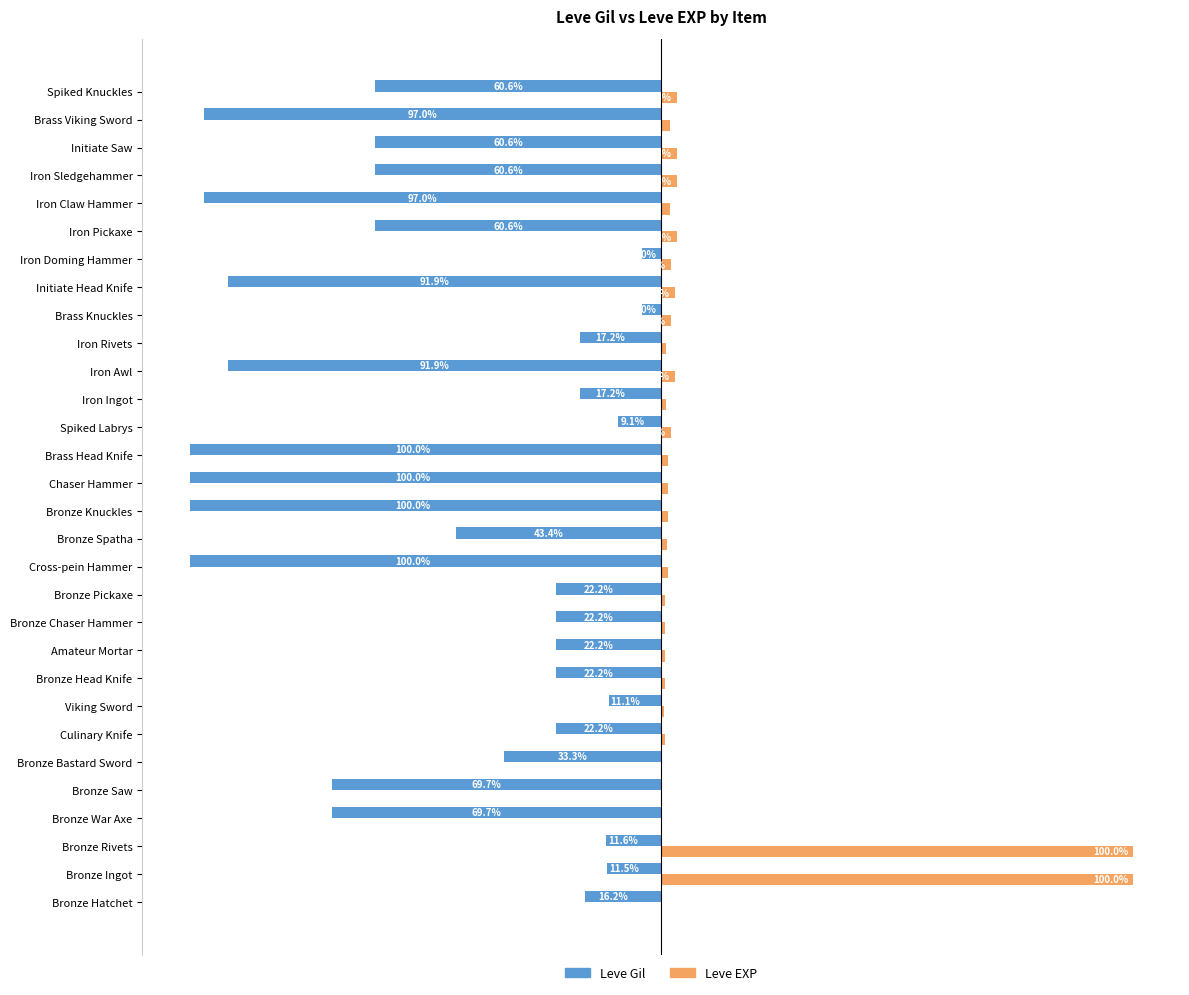

What are all the series names shown in the legend?

Leve Gil, Leve EXP